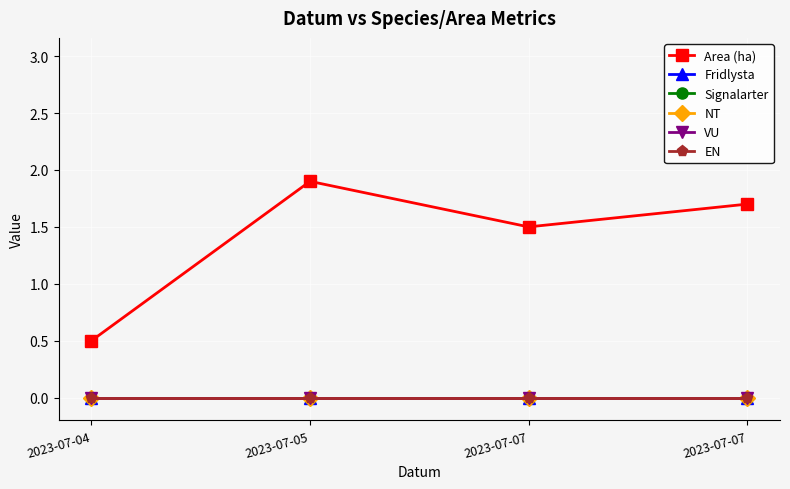

Is this an area chart (filled region under the line)?

No